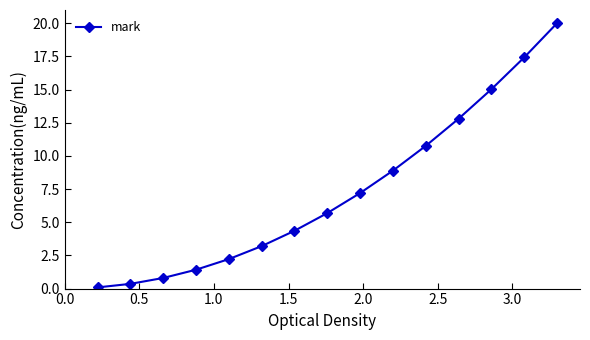

What is the sum of all values?

110.2